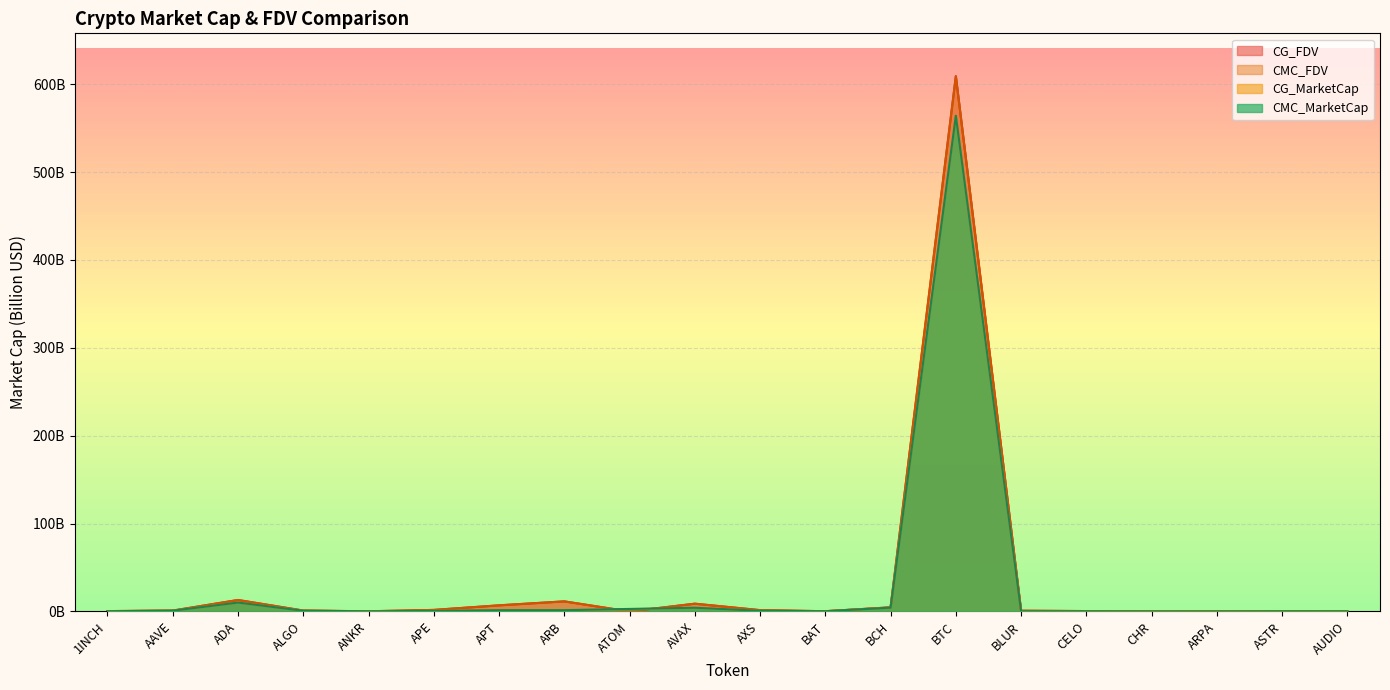

Rank the categories by CG_MarketCap value from lowest to highest.

ARPA, CHR, AUDIO, ANKR, ASTR, BLUR, CELO, BAT, 1INCH, APE, AXS, ALGO, AAVE, APT, ARB, ATOM, AVAX, BCH, ADA, BTC